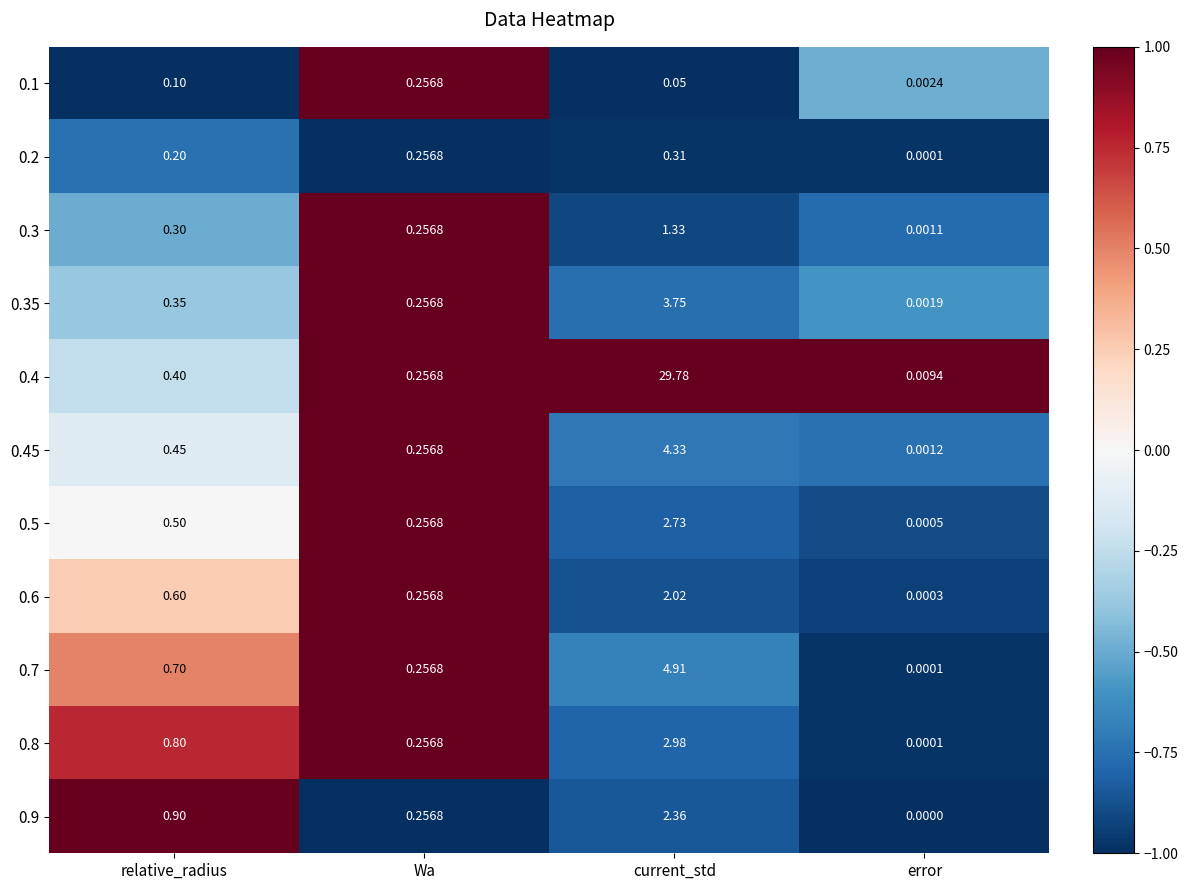

List the series in order of their peak value, highest first.

0.4, 0.7, 0.45, 0.35, 0.8, 0.5, 0.9, 0.6, 0.3, 0.2, 0.1